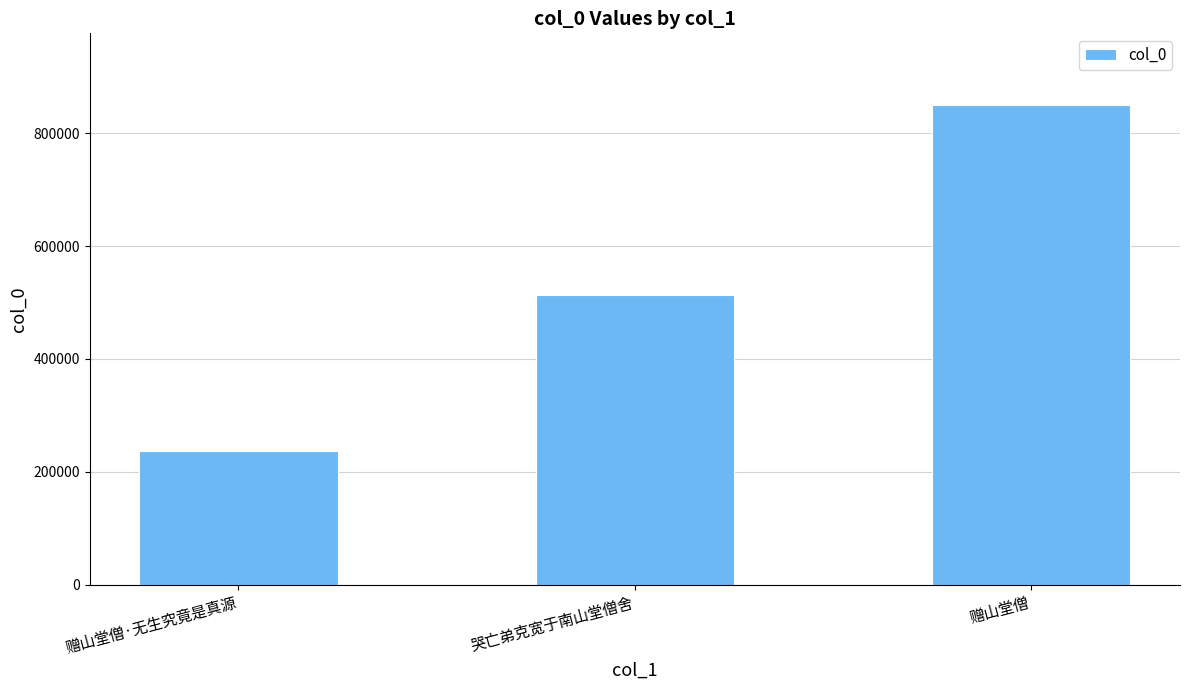

What is the sum of the values at 赠山堂僧 and 哭亡弟克宽于南山堂僧舍?

1363530